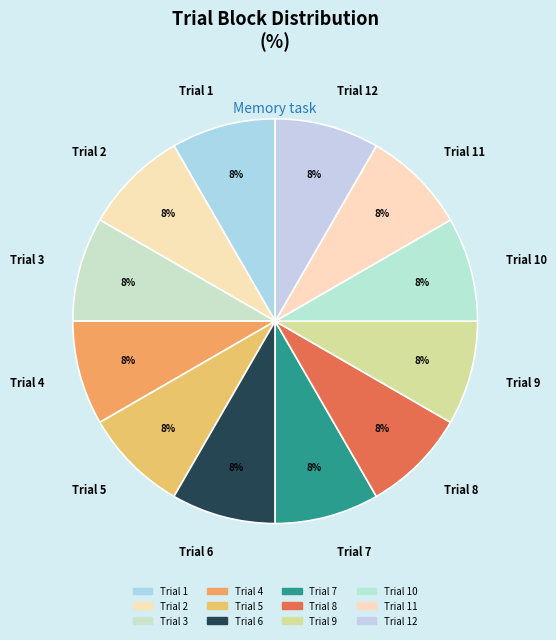

True or false: Trial 4 accounts for 21% of the total.

False